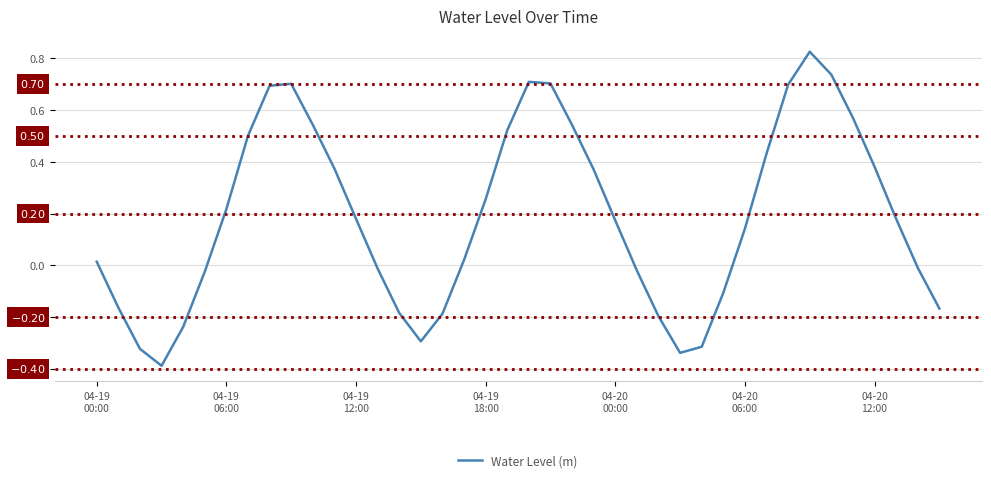

What is the smallest value displayed?

-0.4